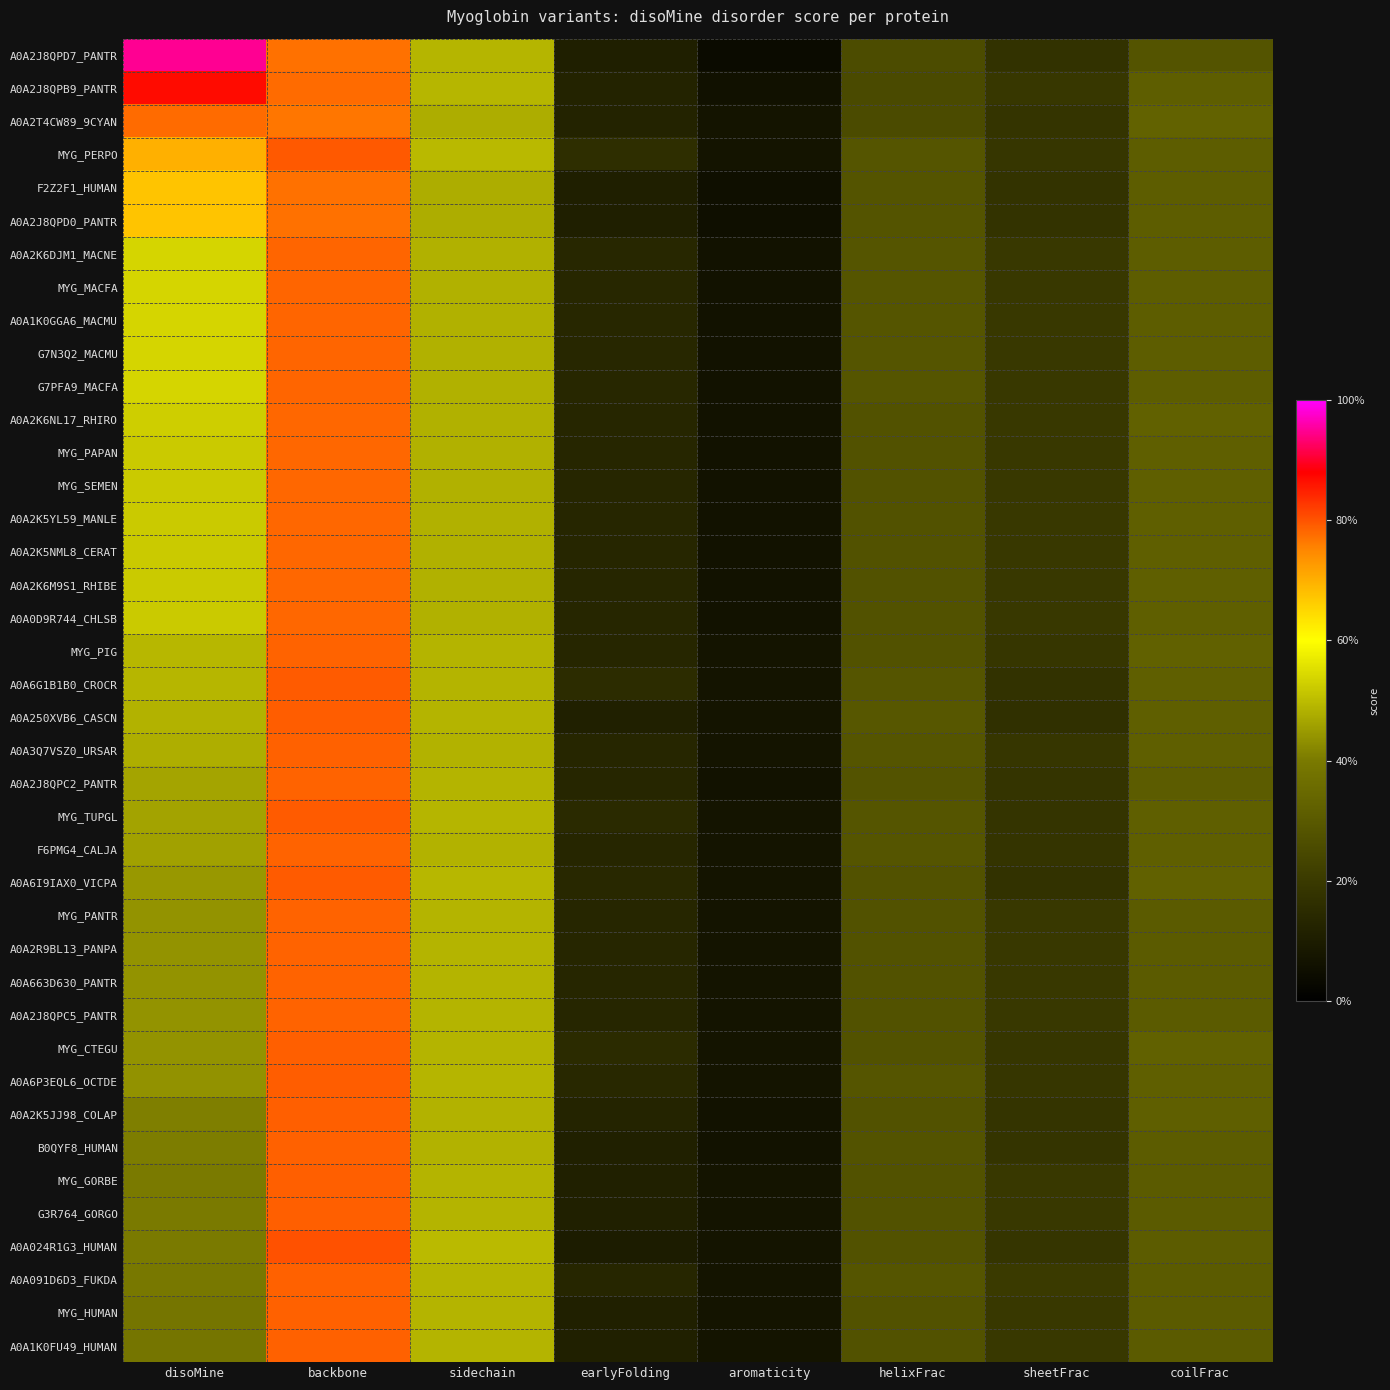

How many data points does each series have?

8